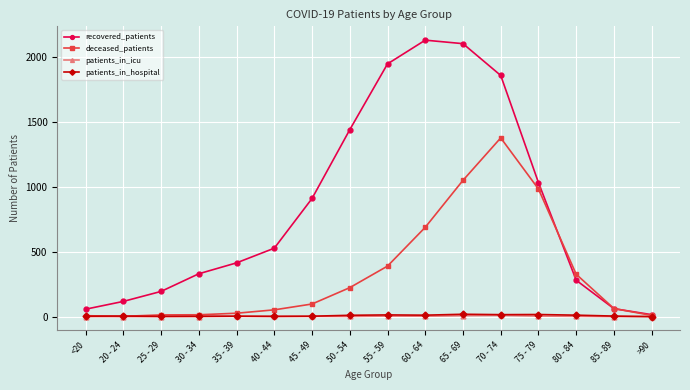

The recovered_patients series shows 1440 at 50 - 54. True or false?

True